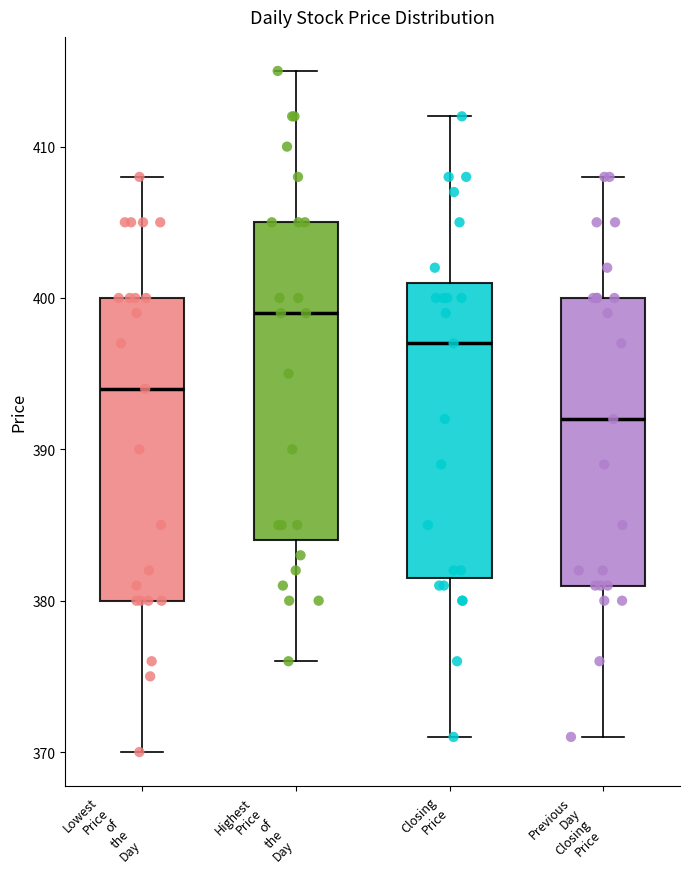

Where does the median line of the box for Previous Day Closing Price sit on the y-axis? The values are not printed on the chart, so give them approximately, as read against the axis.

392